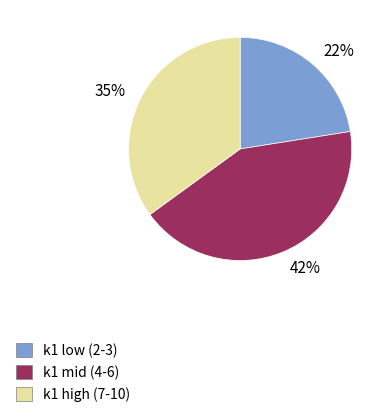

Does 42% represent more than half of the total?

No